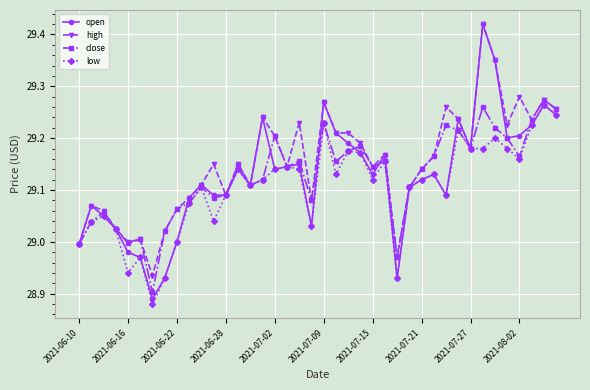

What are all the series names shown in the legend?

open, high, close, low